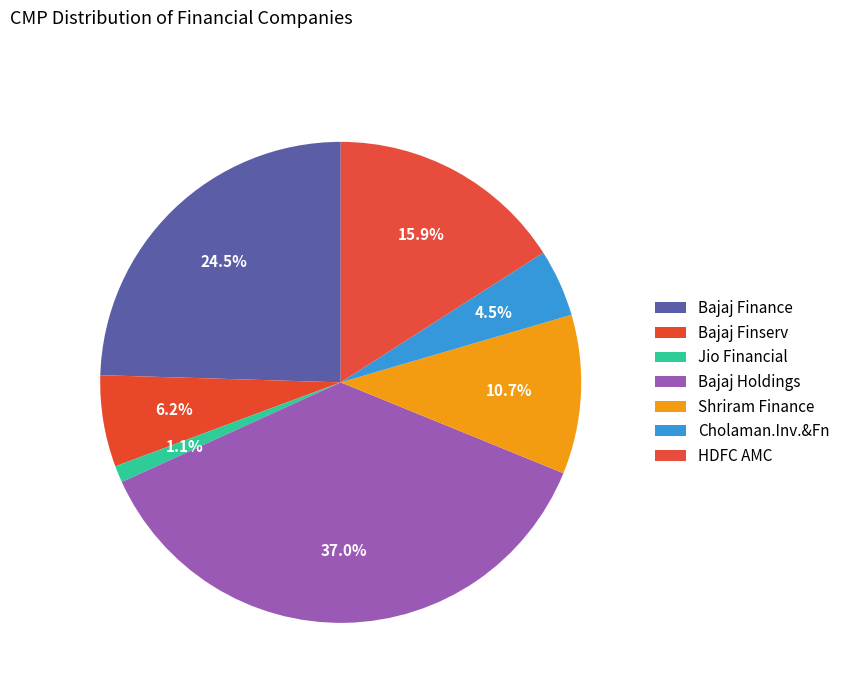

Count the number of slices in the pie.

7